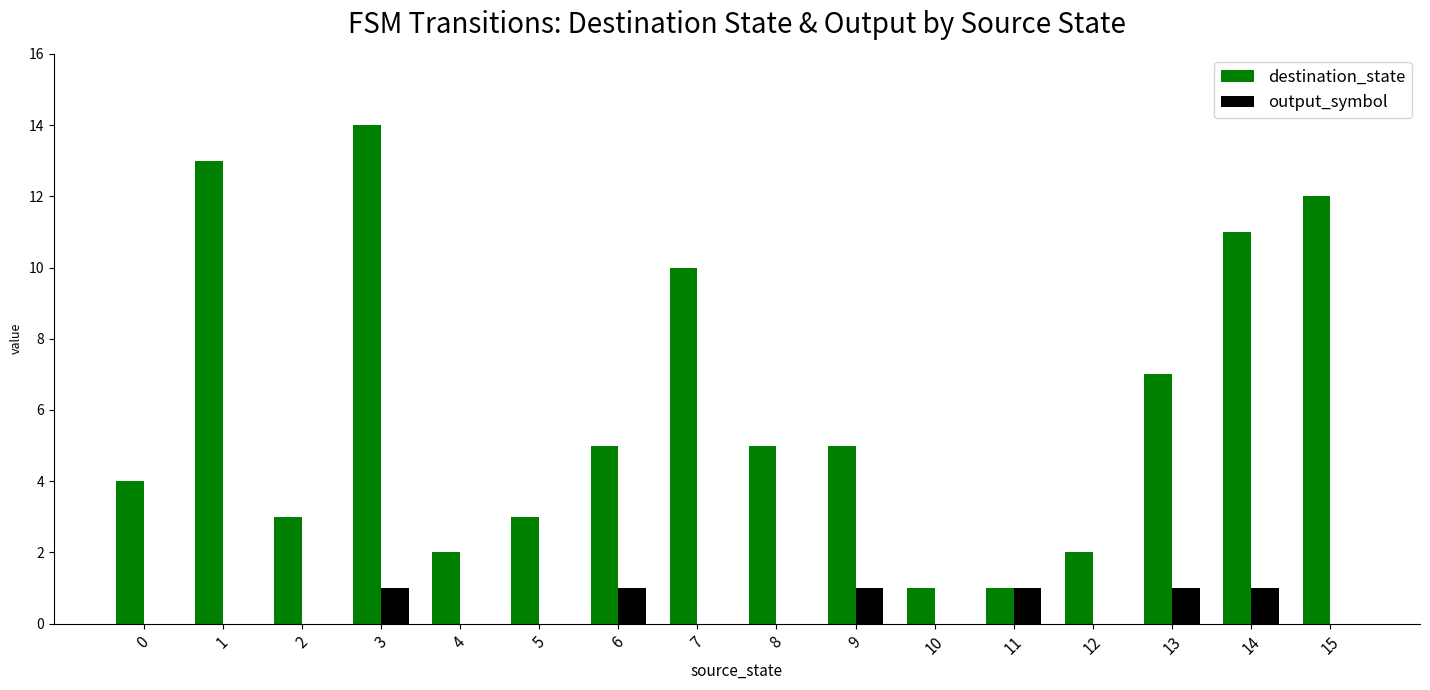

Is it true that output_symbol equals 1 at 7?

False